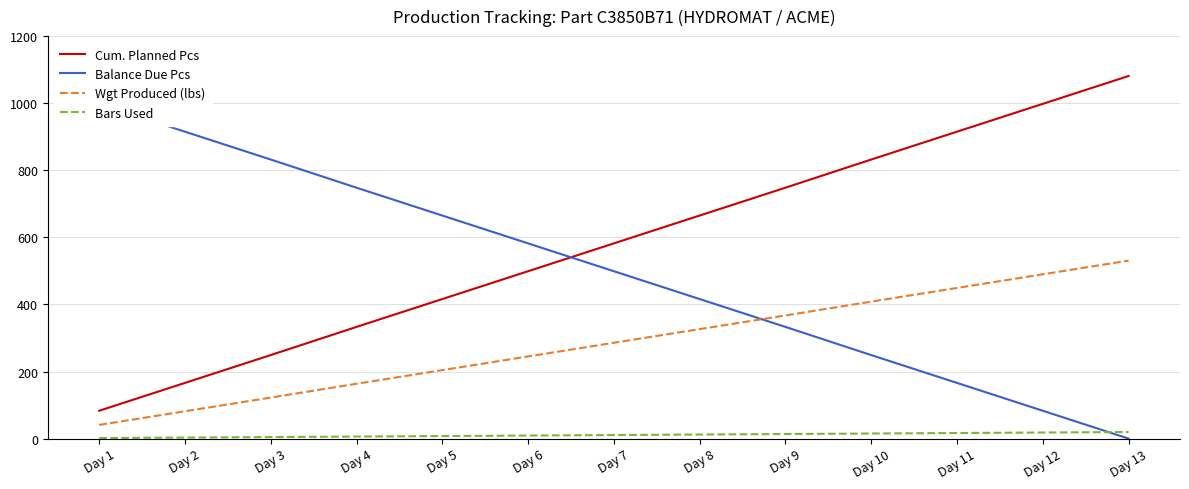

Reading left to right, extract all data points from this chart.

Cum. Planned Pcs: 83.0	166.0	249.0	333.0	416.0	499.0	582.0	665.0	748.0	832.0	915.0	998.0	1081.0
Balance Due Pcs: 998.0	915.0	832.0	748.0	665.0	582.0	499.0	416.0	333.0	249.0	166.0	83.0	0.0
Wgt Produced (lbs): 40.7	81.5	122.2	163.4	204.2	244.9	285.6	326.4	367.1	408.4	449.1	489.8	530.5
Bars Used: 1.5	3.0	4.5	6.0	7.5	9.1	10.6	12.1	13.6	15.1	16.6	18.1	19.6